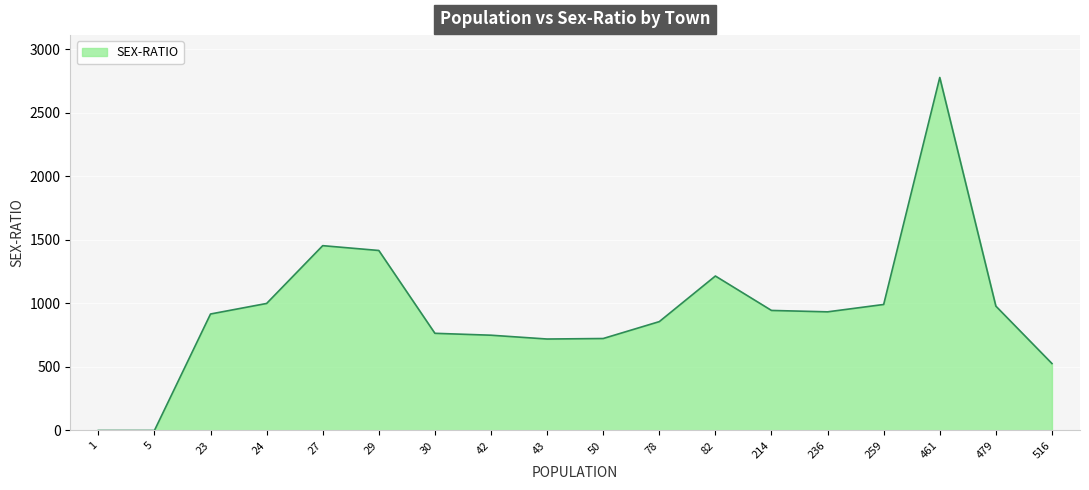

What is the difference between the maximum and minimum values?

2779